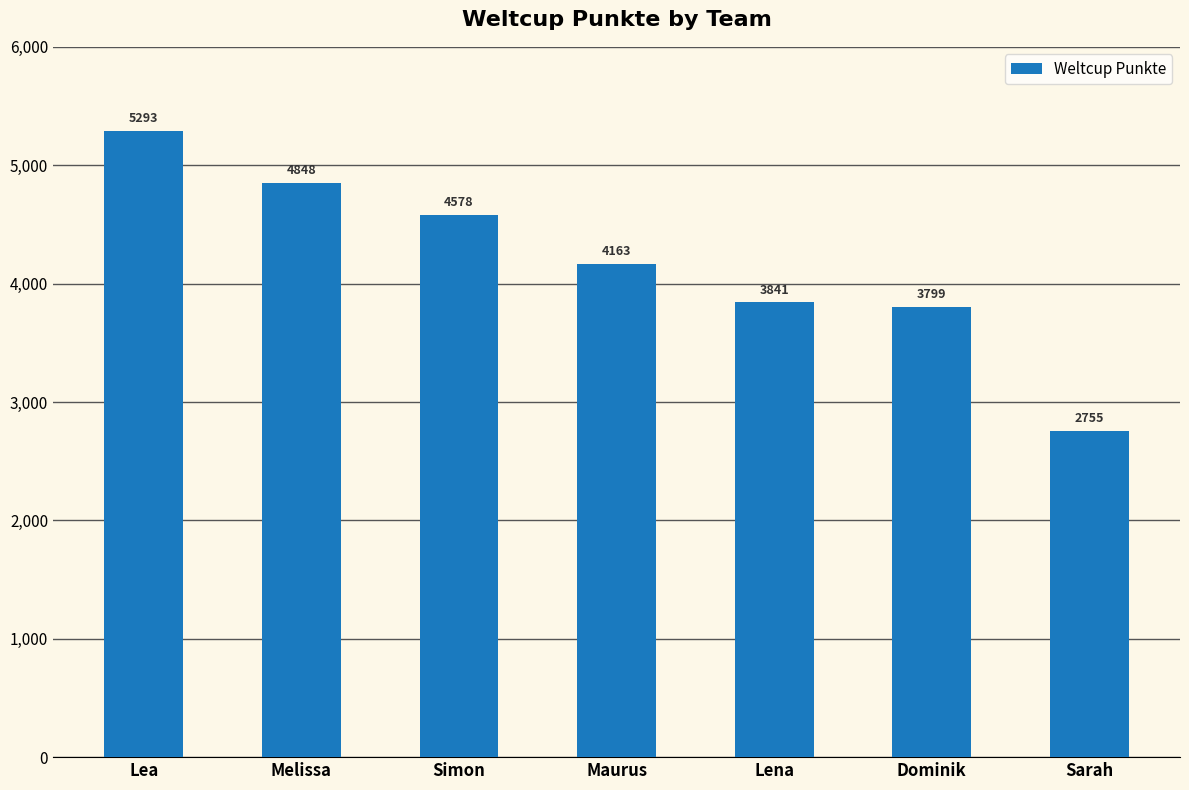

What is the average value?

4182